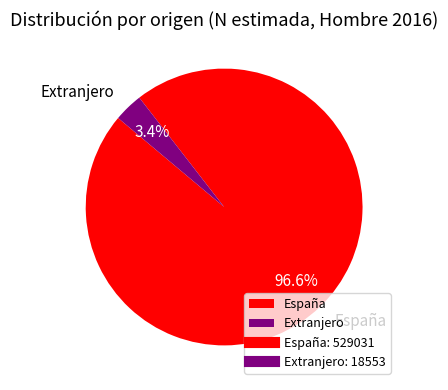

How many slices are in this pie chart?

2